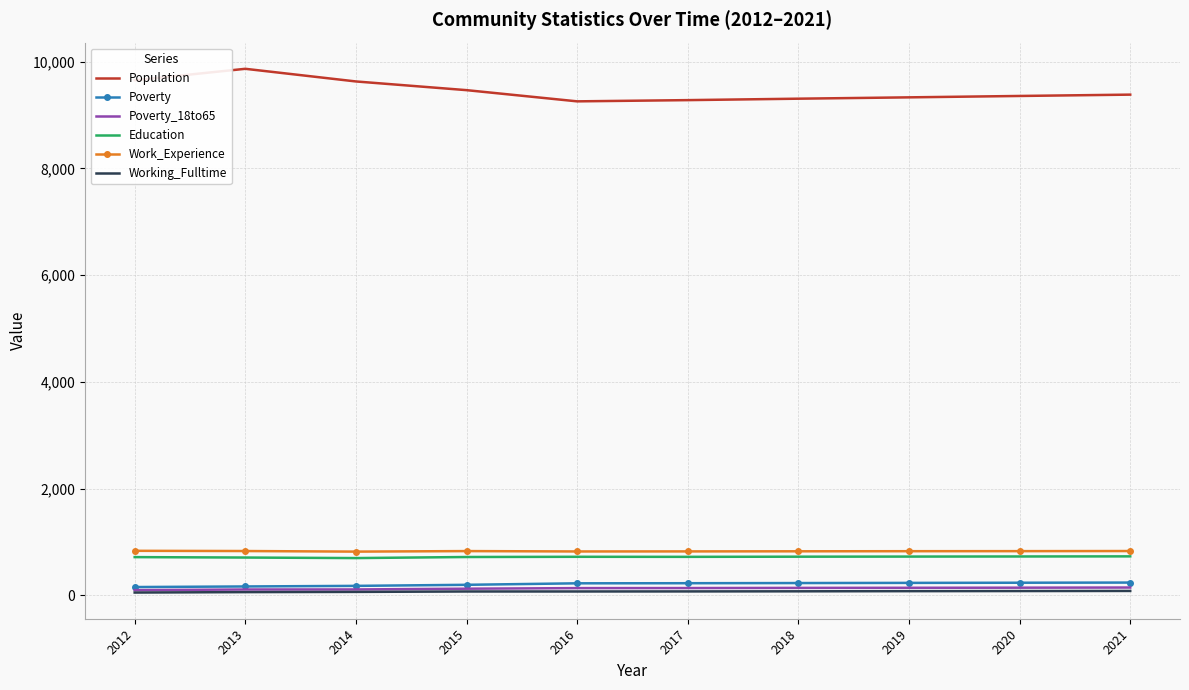

How many distinct data groups are displayed?

6